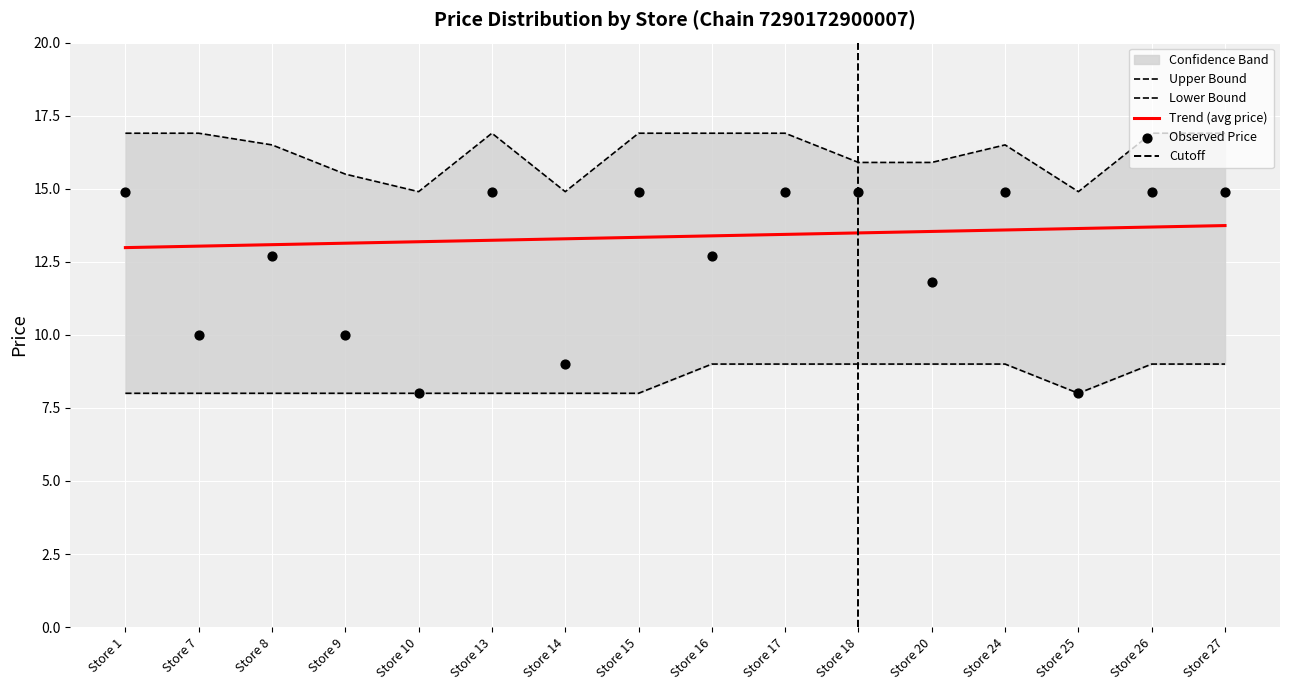

Which series reaches the maximum Y coordinate?

upper_bound